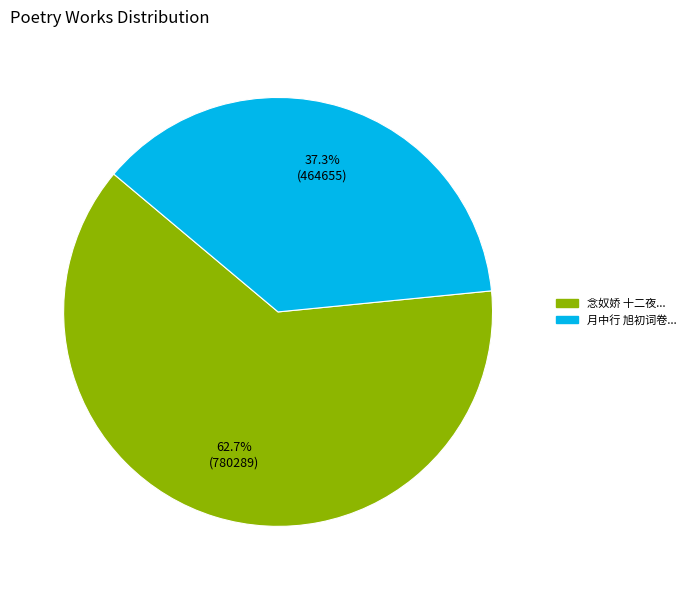

Is there any slice that represents more than half of the pie?

Yes